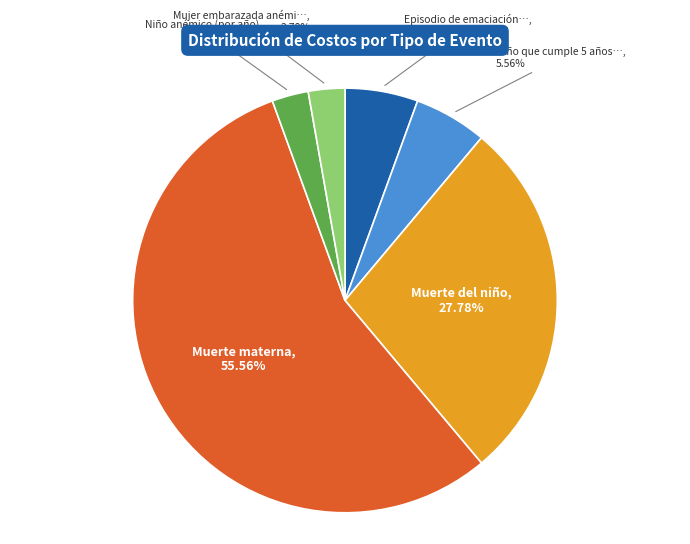

Is there a majority slice in this chart?

Yes